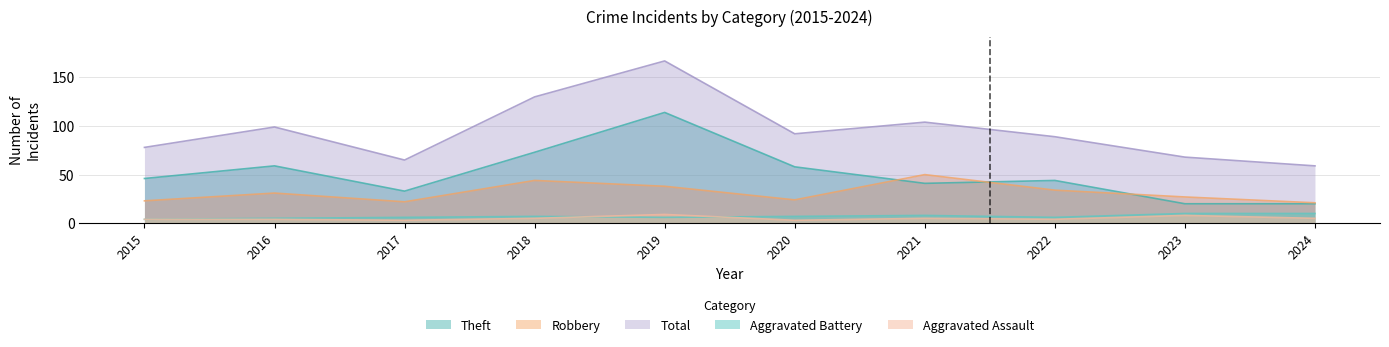

What is the minimum value shown in the chart?

3